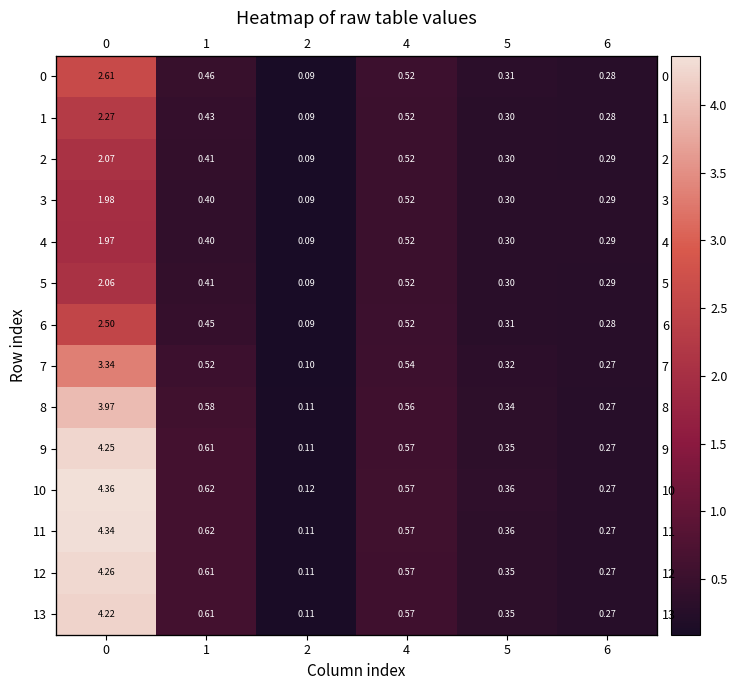

Rank the series by their maximum value, from lowest to highest.

4, 3, 5, 2, 1, 6, 0, 7, 8, 13, 9, 12, 11, 10